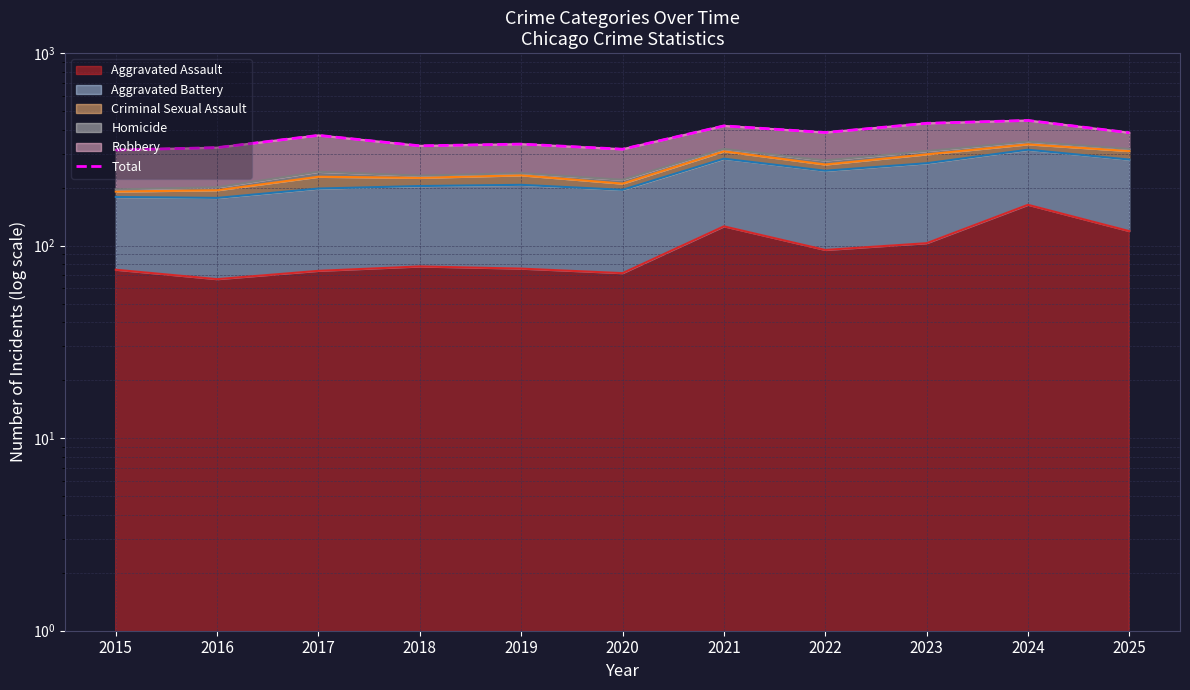

Reading right to left, list all the values displayed in this chart.

386	447	432	387	419	317	337	330	374	323	314